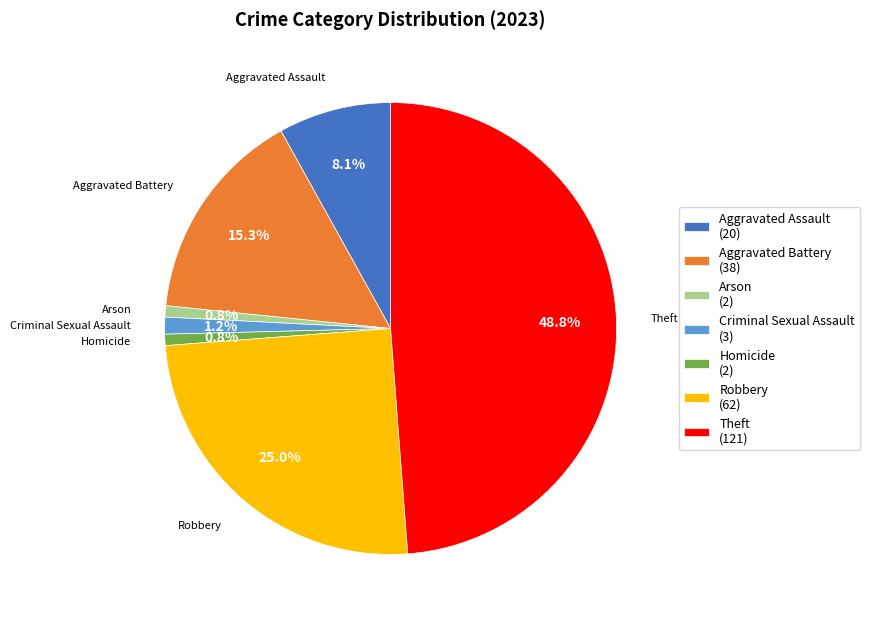

Is Criminal Sexual Assault the majority of the pie?

No